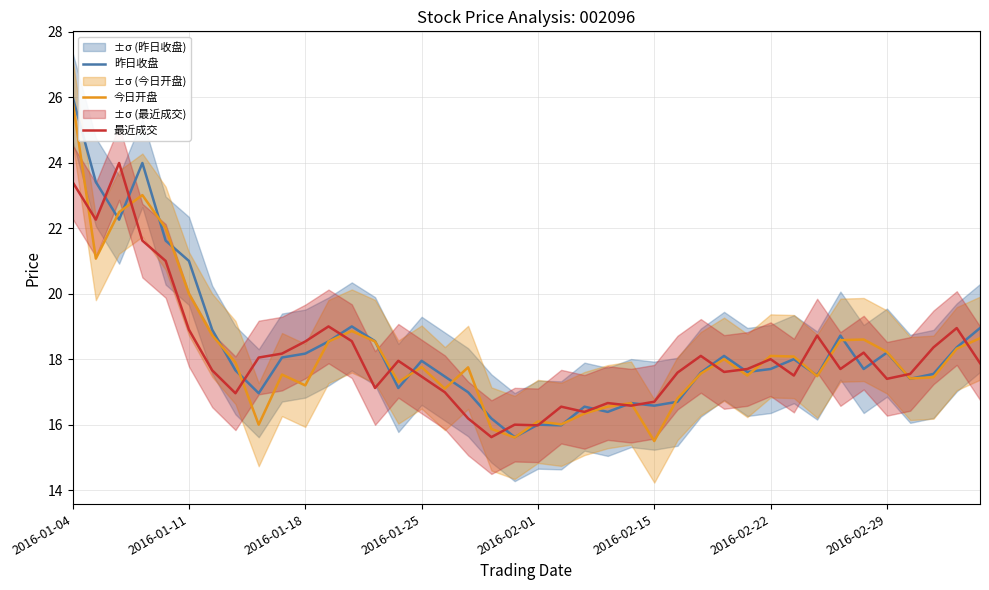

Is the value of 昨日收盘 at 25 greater than the value of 最近成交 at 24?

No